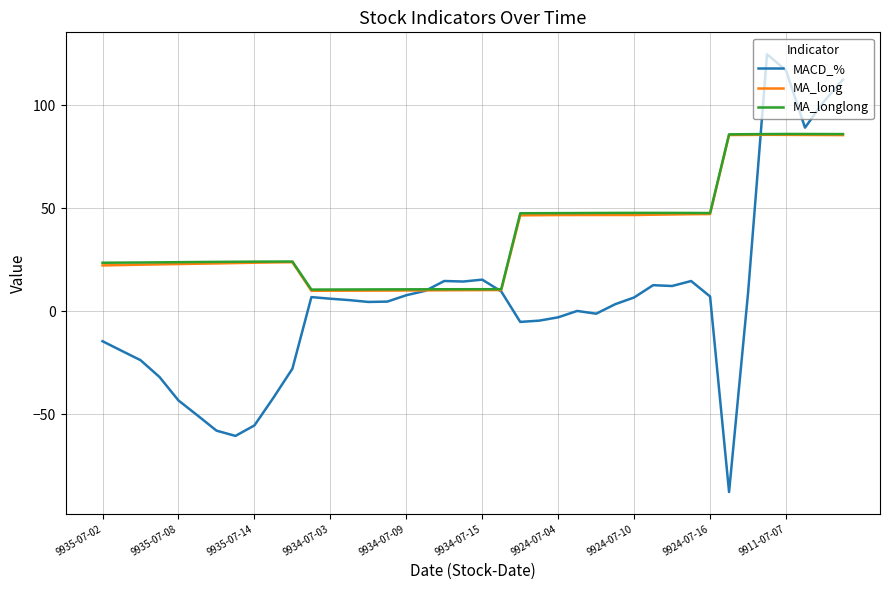

What are all the series names shown in the legend?

MACD_%, MA_long, MA_longlong